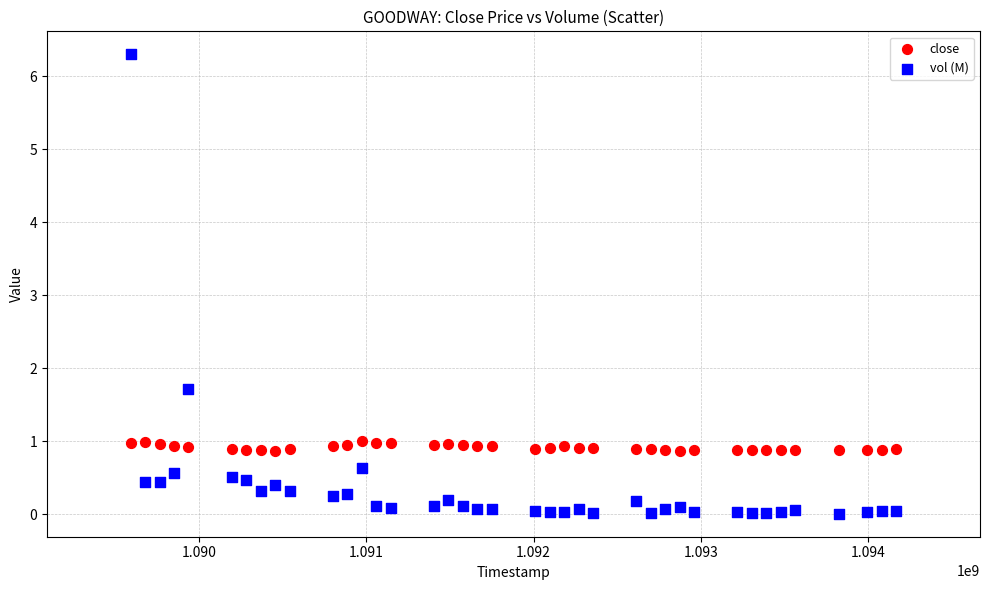

Across all data points, what is the range of X values (max minus min)?

4579200.0